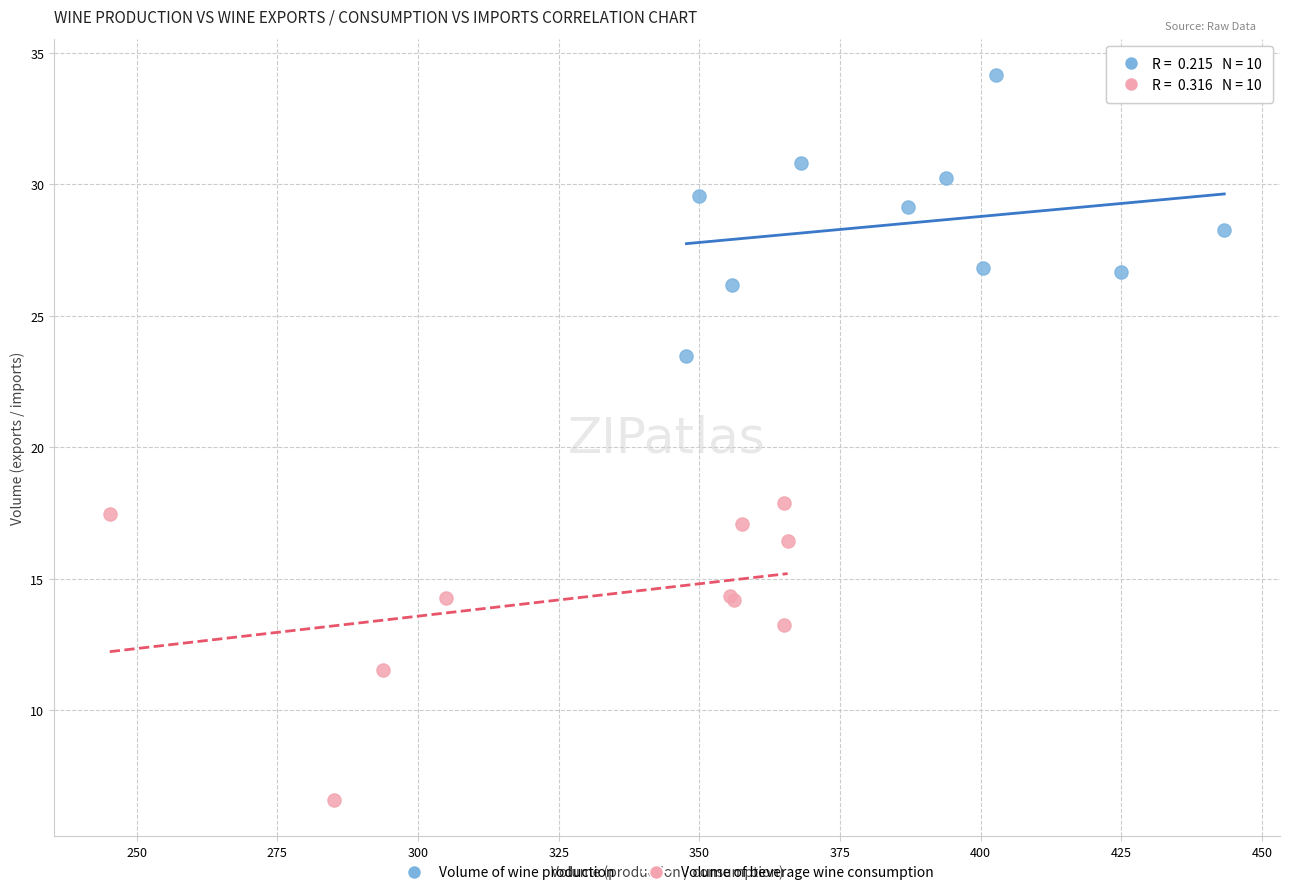

Which series reaches the maximum Y coordinate?

Volume of wine production